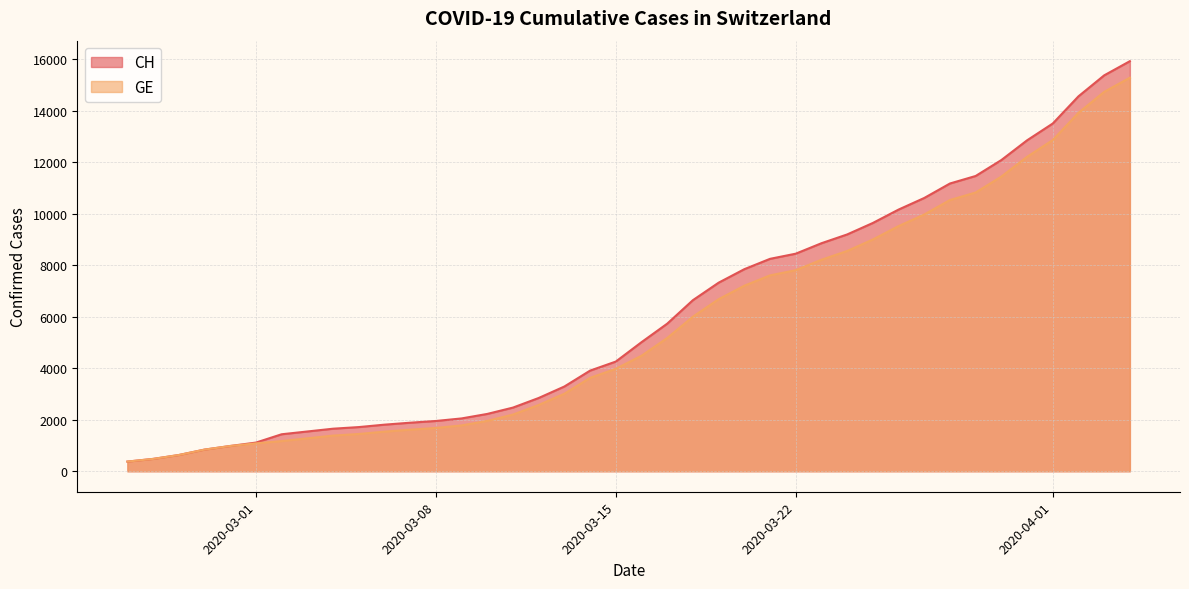

What is the maximum value for GE?

15284